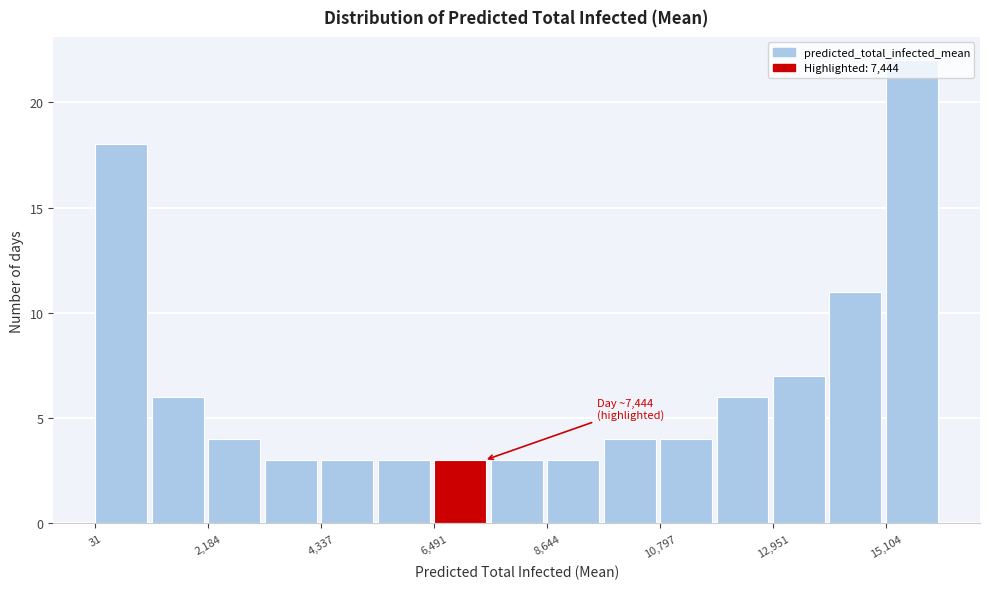

Read against the x-axis, roughly where is the centre of the tallest bar?

15500